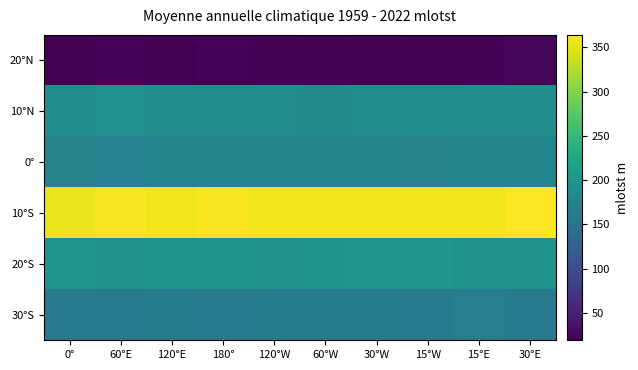

Rank the series by their maximum value, from highest to lowest.

10°S, 20°S, 10°N, 0°, 30°S, 20°N